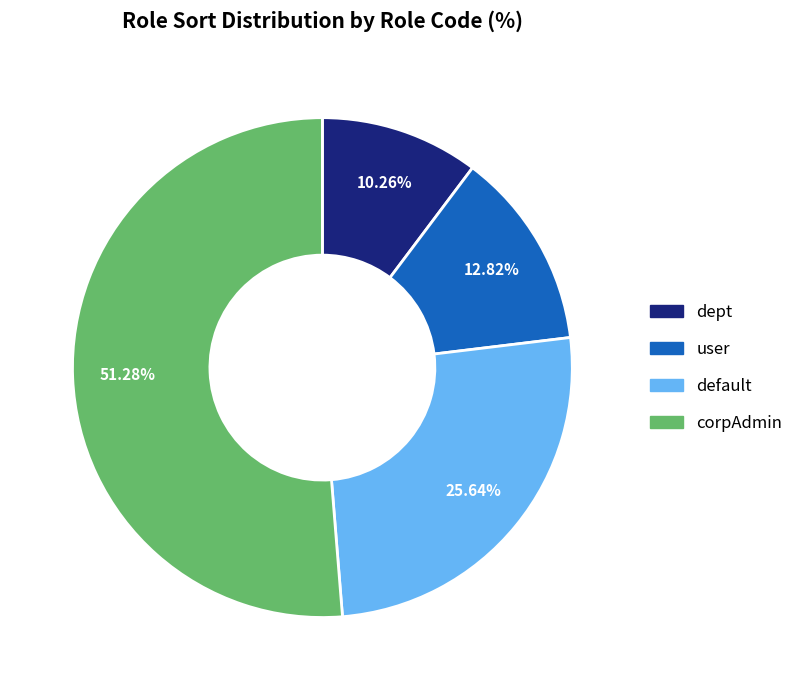

What percentage is NOT represented by corpAdmin?

48.7%